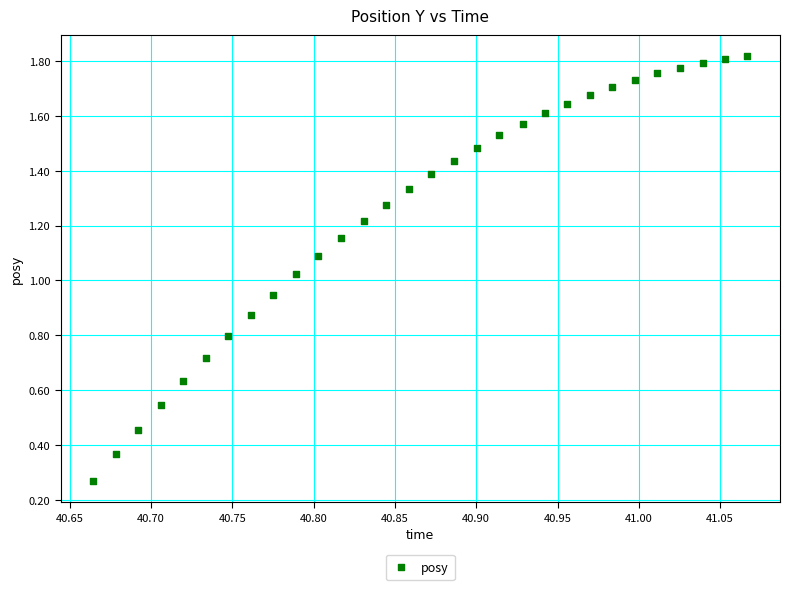

Count the number of points in this scatter plot.

30